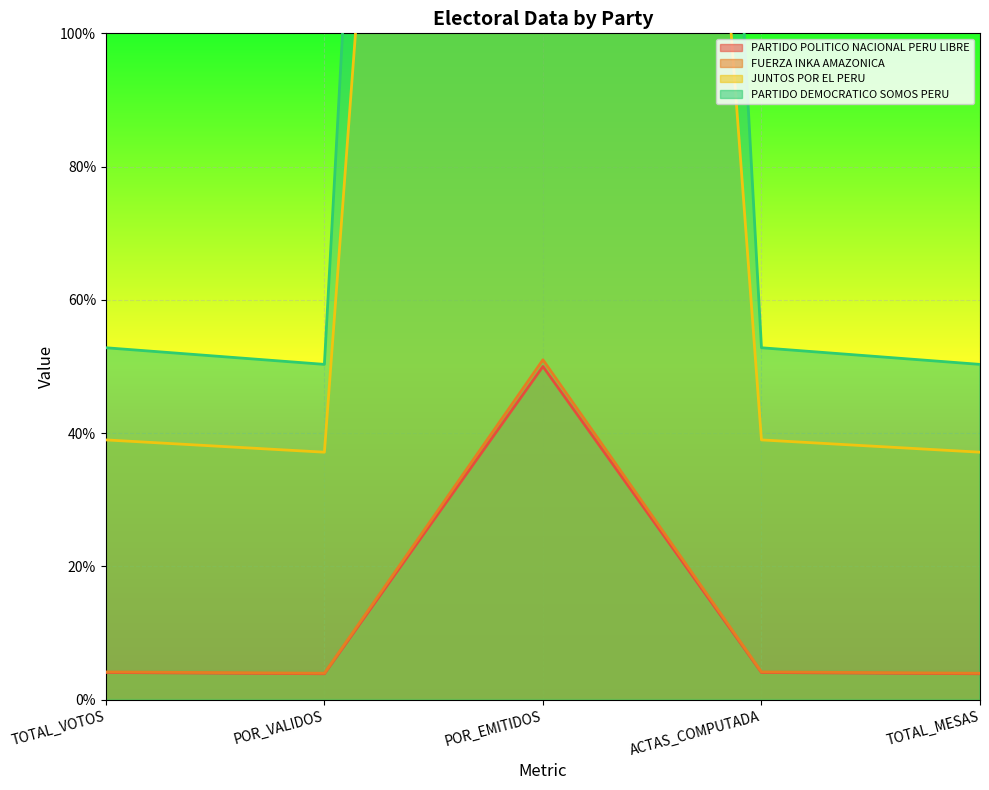

What is the difference between the second highest and second lowest values in the PARTIDO POLITICO NACIONAL PERU LIBRE series?

0.2